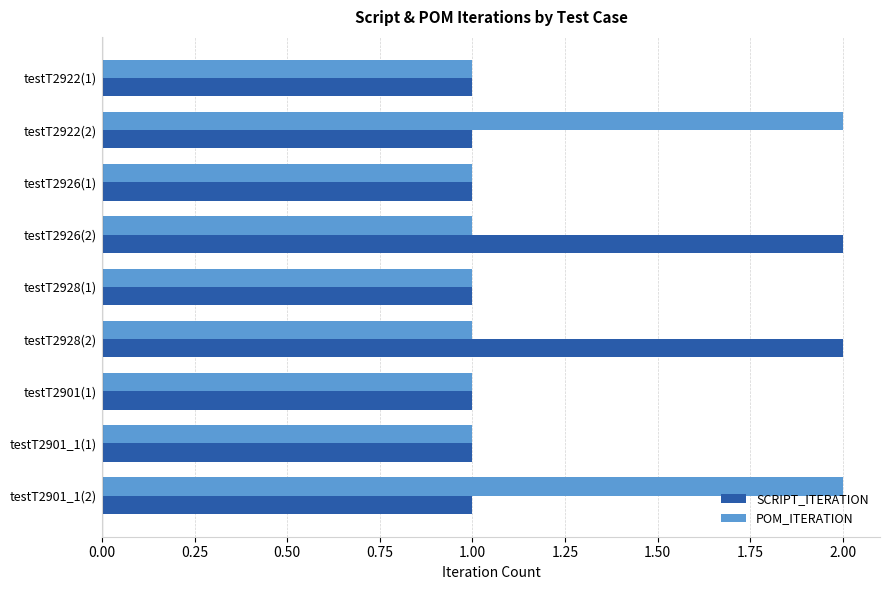

What is the sum of all SCRIPT_ITERATION values?

11